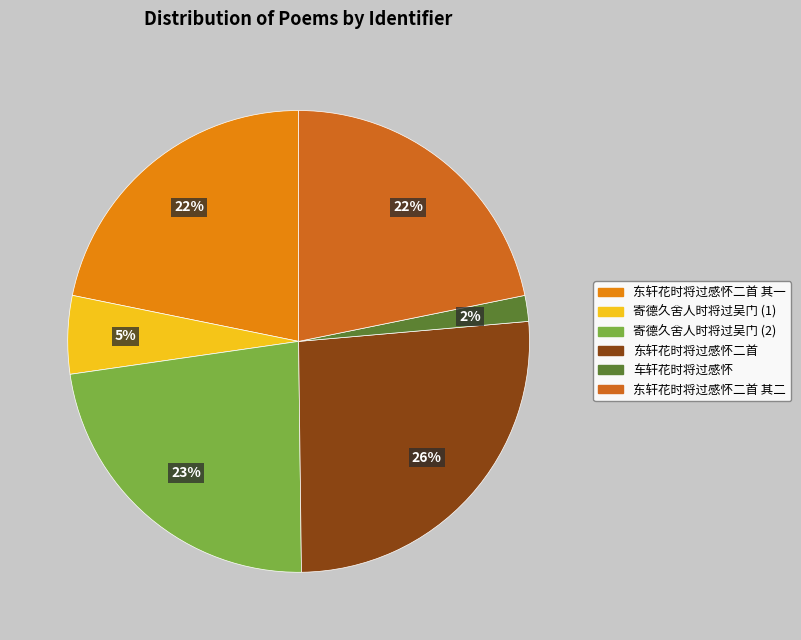

How many slices are in this pie chart?

6